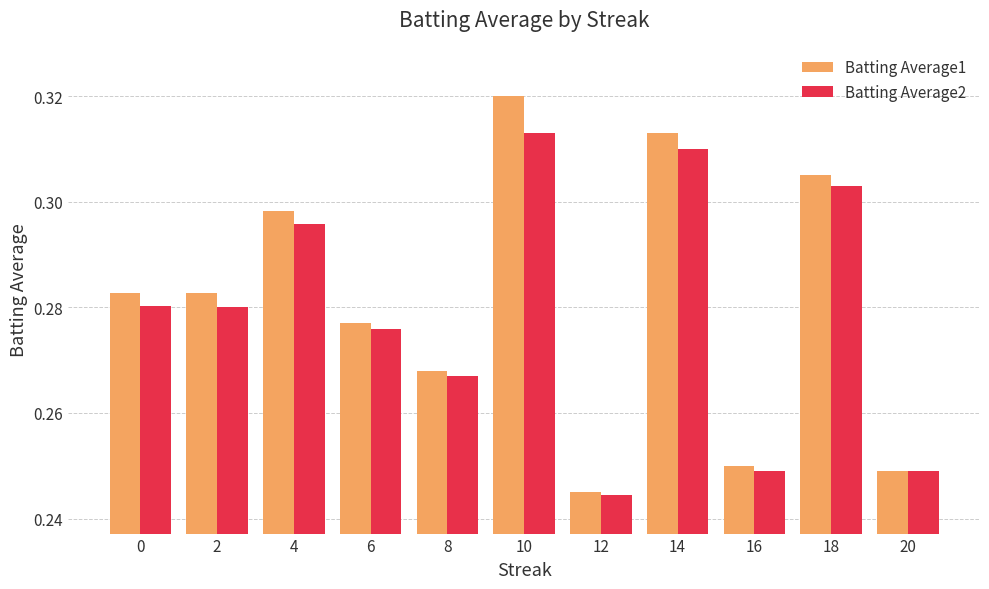

True or false: Batting Average1 has a value of 0.1 at 0.

False